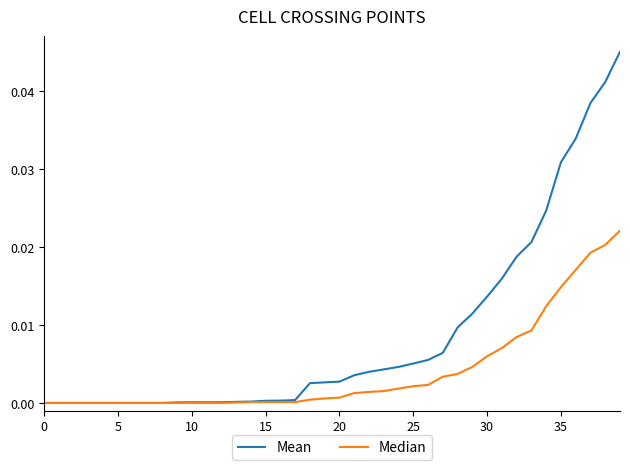

What are all the series names shown in the legend?

Mean, Median